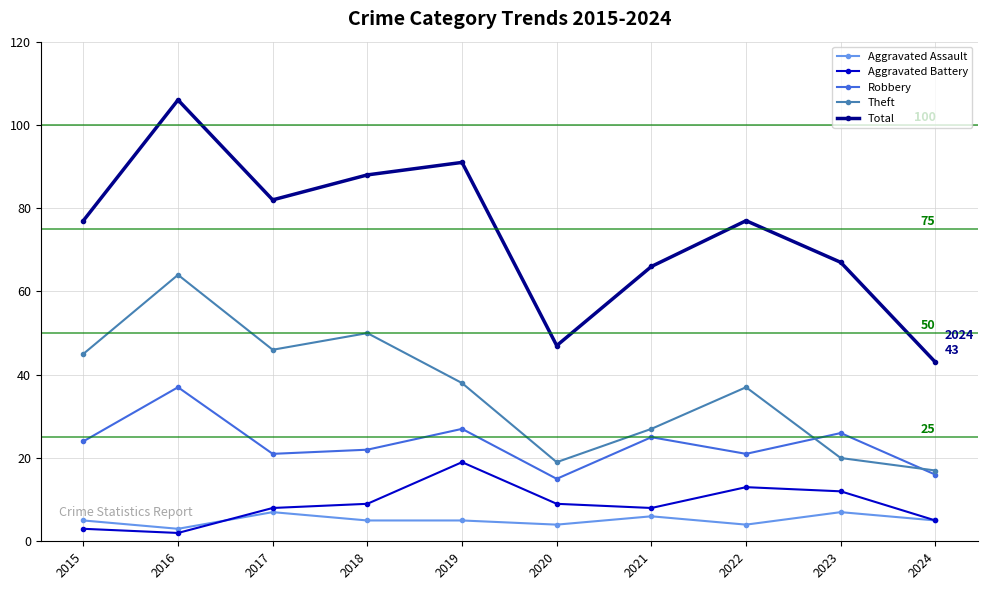

Is it true that Theft equals 15 at 2015?

False